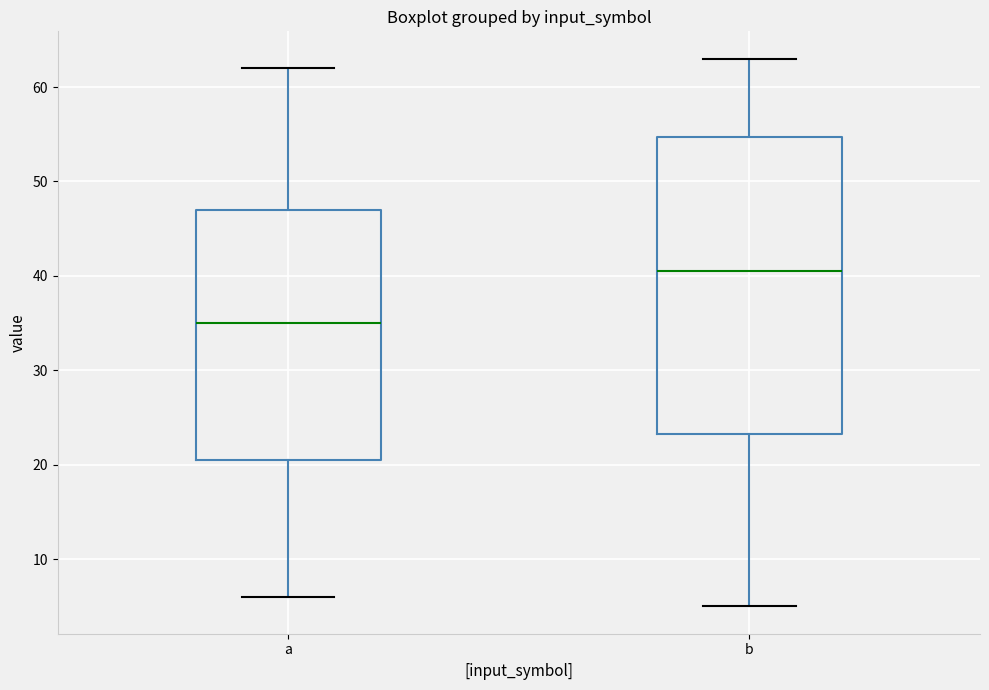

Where does the lower whisker of the box for b end on the y-axis? The values are not printed on the chart, so give them approximately, as read against the axis.

5